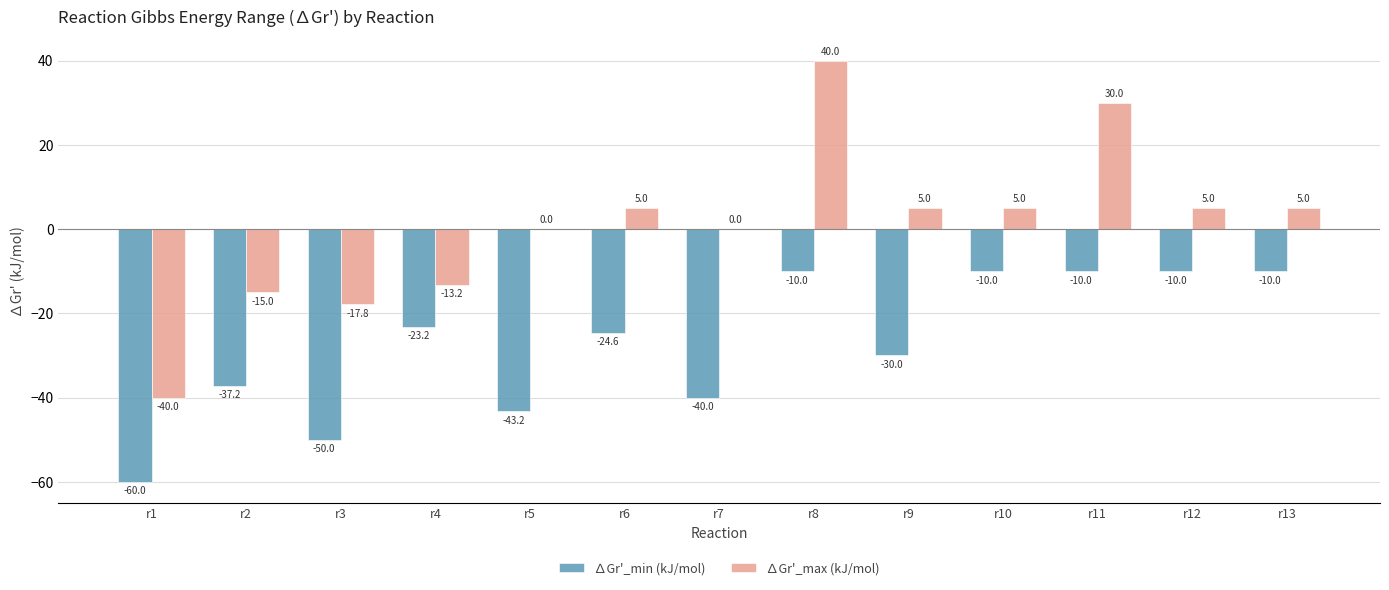

Is it true that ∆Gr'_max (kJ/mol) equals 30.0 at r11?

True